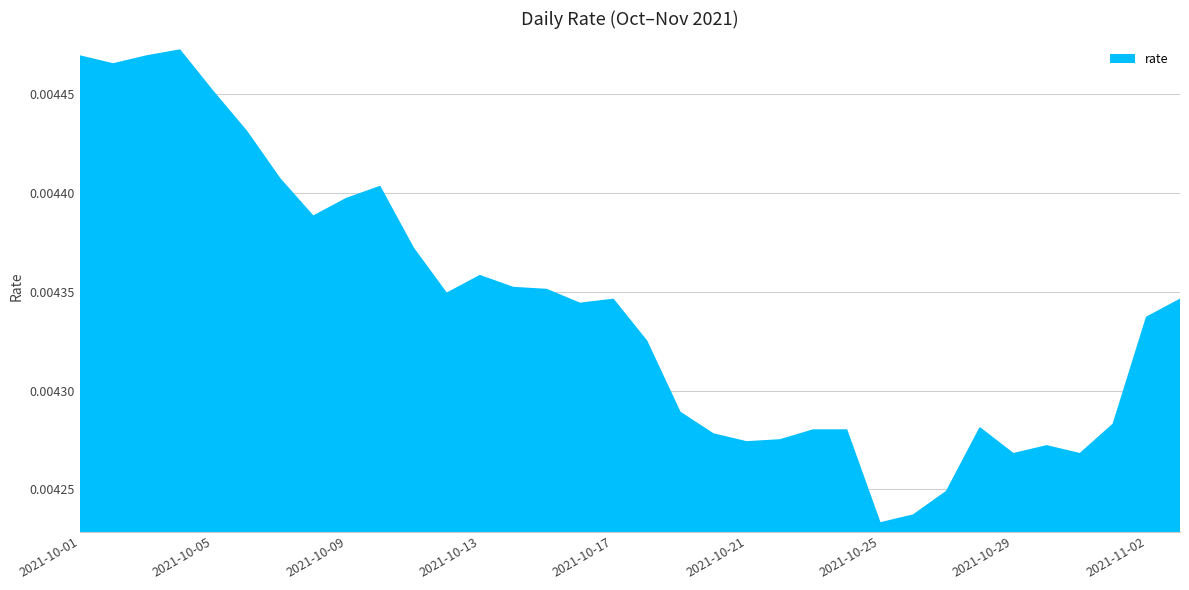

List the labels in order of value, largest first.

2021-10-04, 2021-10-01, 2021-10-03, 2021-10-02, 2021-10-05, 2021-10-06, 2021-10-07, 2021-10-10, 2021-10-09, 2021-10-08, 2021-10-11, 2021-10-13, 2021-10-14, 2021-10-15, 2021-10-12, 2021-10-17, 2021-11-03, 2021-10-16, 2021-11-02, 2021-10-18, 2021-10-19, 2021-11-01, 2021-10-28, 2021-10-23, 2021-10-24, 2021-10-20, 2021-10-22, 2021-10-21, 2021-10-30, 2021-10-29, 2021-10-31, 2021-10-27, 2021-10-26, 2021-10-25